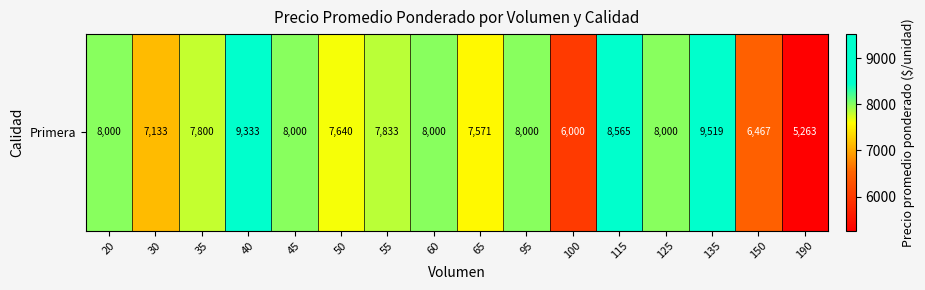

Rank the categories by value from highest to lowest.

135, 40, 115, 20, 45, 60, 95, 125, 55, 35, 50, 65, 30, 150, 100, 190